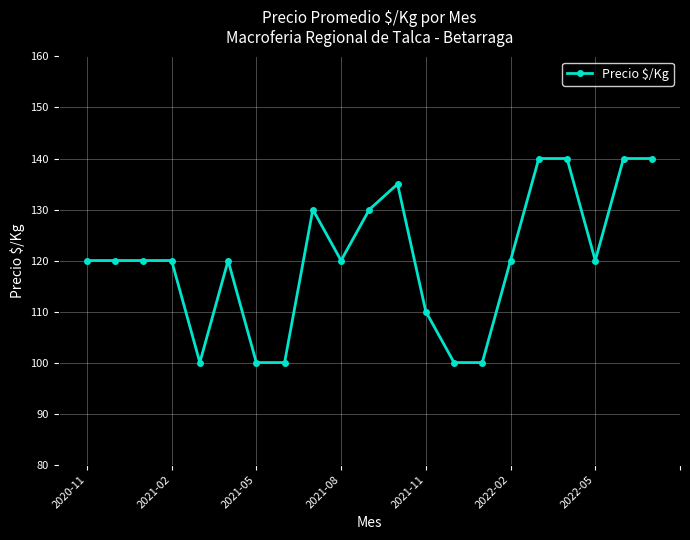

True or false: the data has more than 1 interior local peaks.

True